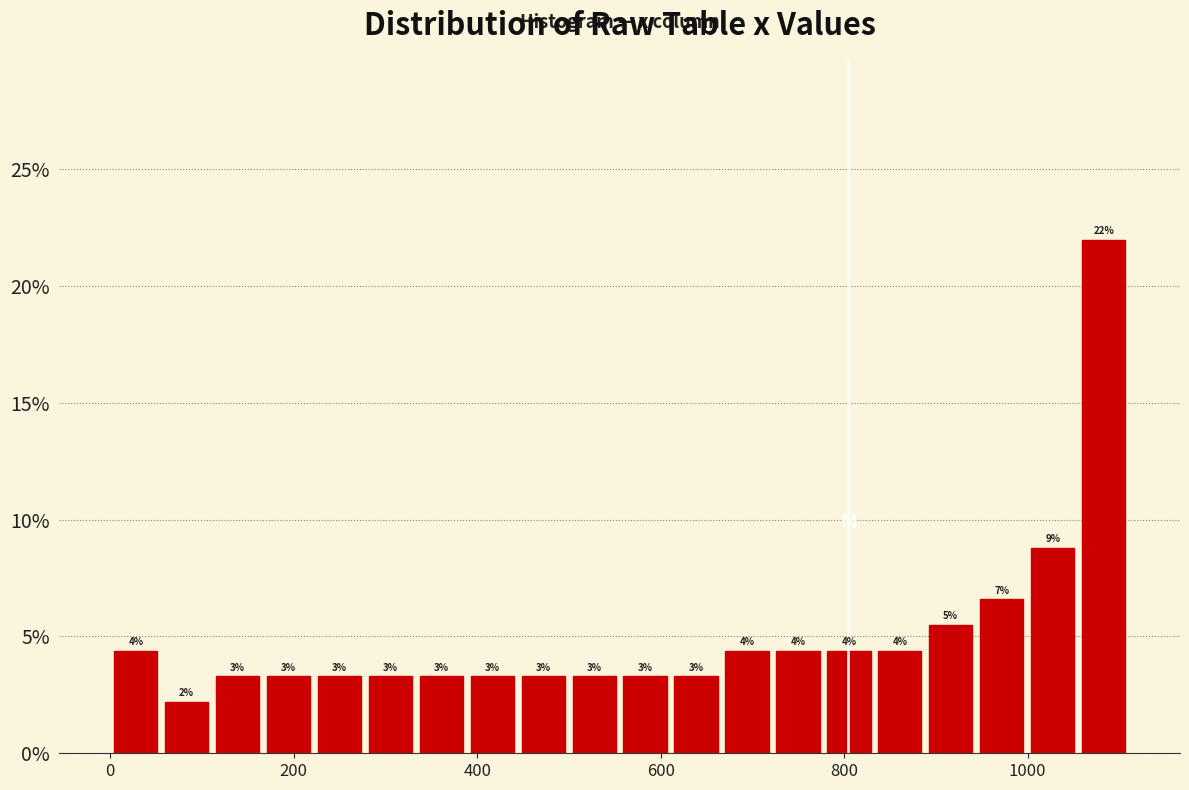

Read against the x-axis, roughly where is the centre of the tallest bar?

1080